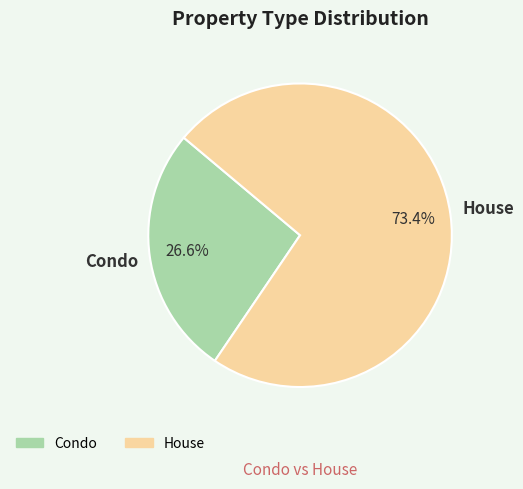

To the nearest percent, what is the difference between the House and Condo slice percentages?

47%